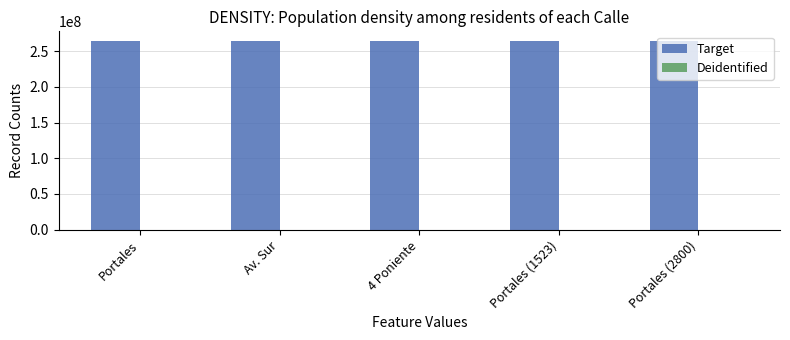

Which series has the largest total across all categories?

Target